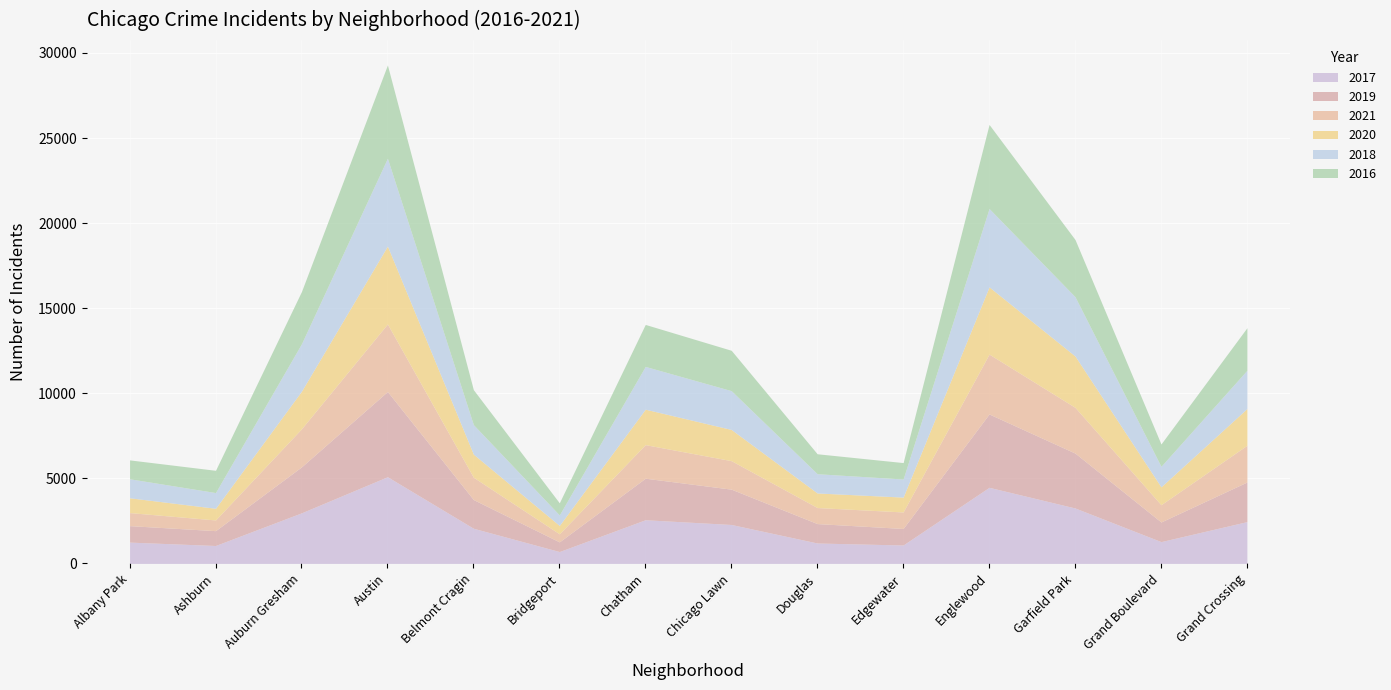

Rank the categories by 2018 value from highest to lowest.

Austin, Englewood, Garfield Park, Auburn Gresham, Chatham, Chicago Lawn, Grand Crossing, Belmont Cragin, Grand Boulevard, Douglas, Albany Park, Edgewater, Ashburn, Bridgeport